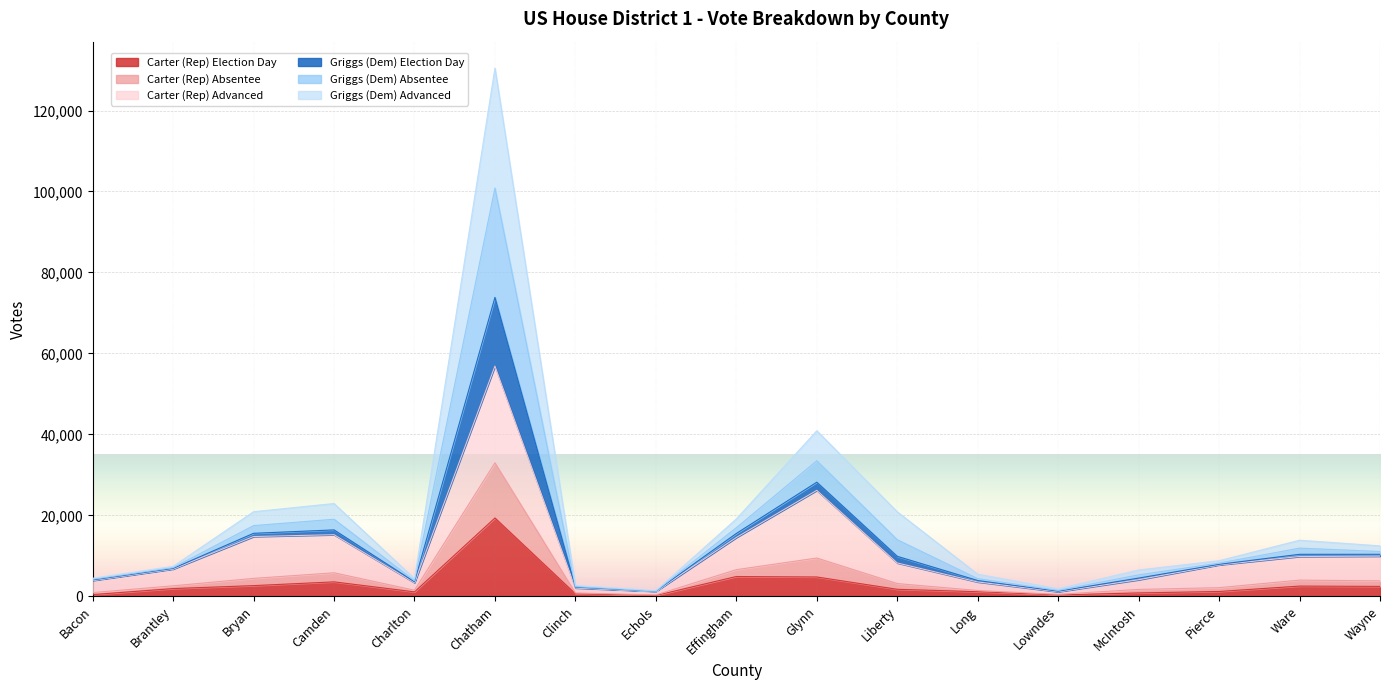

What position from the left is Bacon?

1